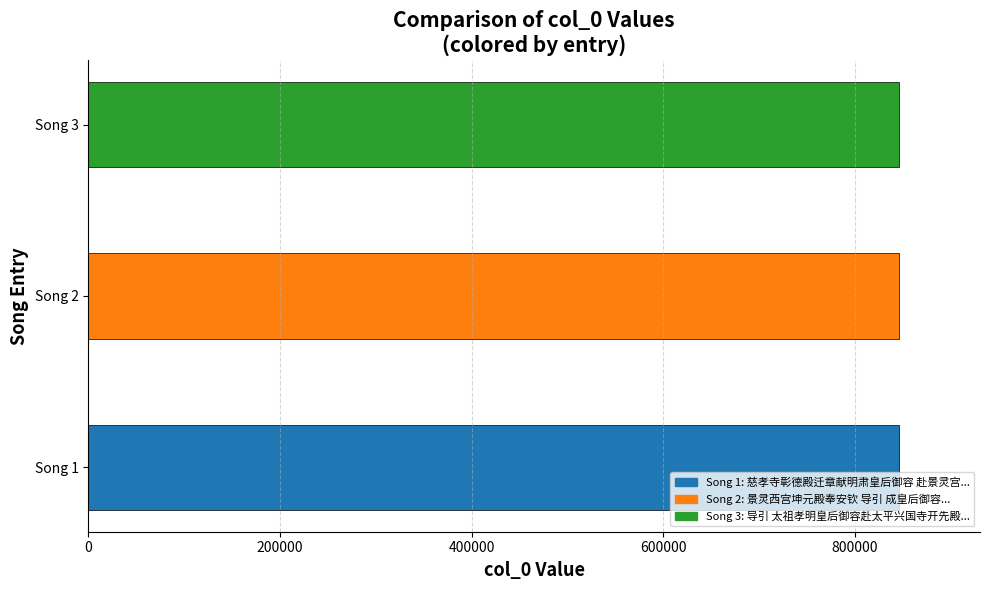

Are the bars grouped side by side (vs. stacked)?

No